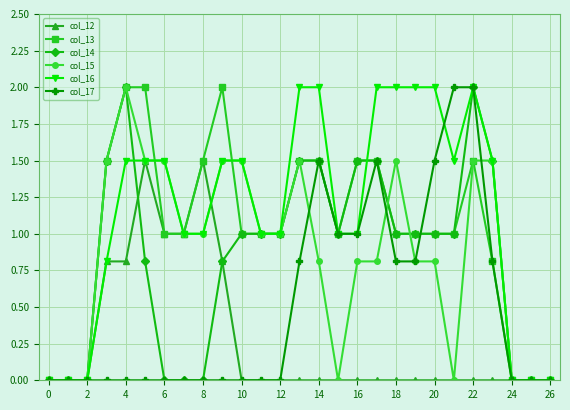

Is this an area chart (filled region under the line)?

No